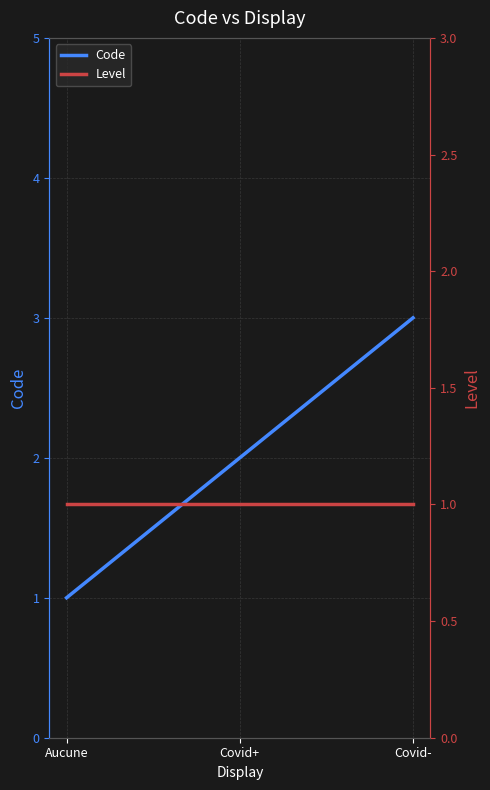

Count the number of data series in this chart.

2